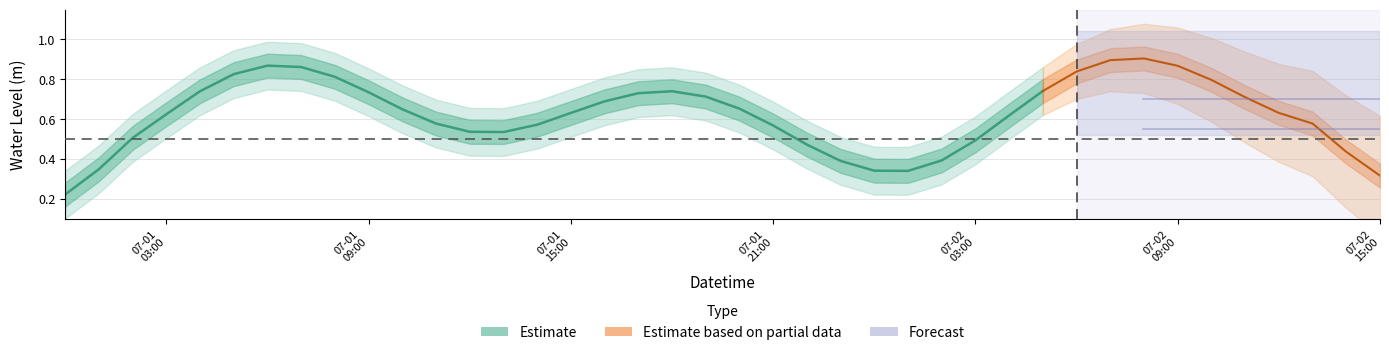

What is the change in value from 2024-07-01 00:00:00 to 2024-07-02 11:00:00?

+0.4